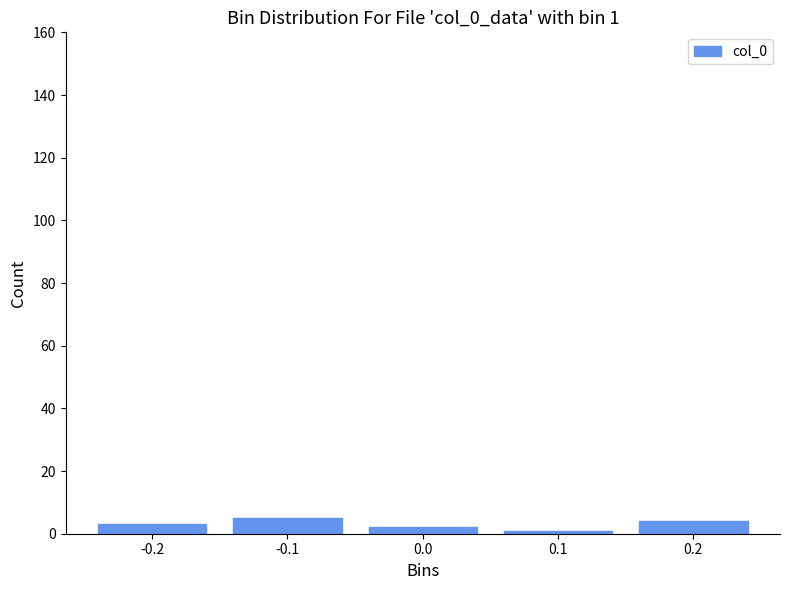

Reading left to right, extract all data points from this chart.

-0.2=3	-0.1=5	0.0=2	0.1=1	0.2=4